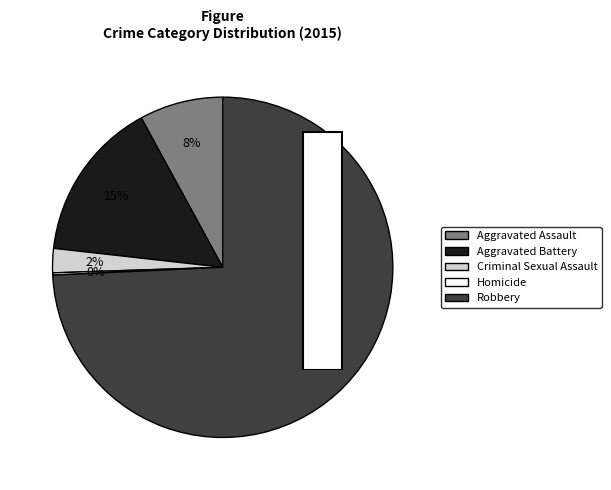

To the nearest percent, what is the difference between the largest and smallest slice percentages?

74%